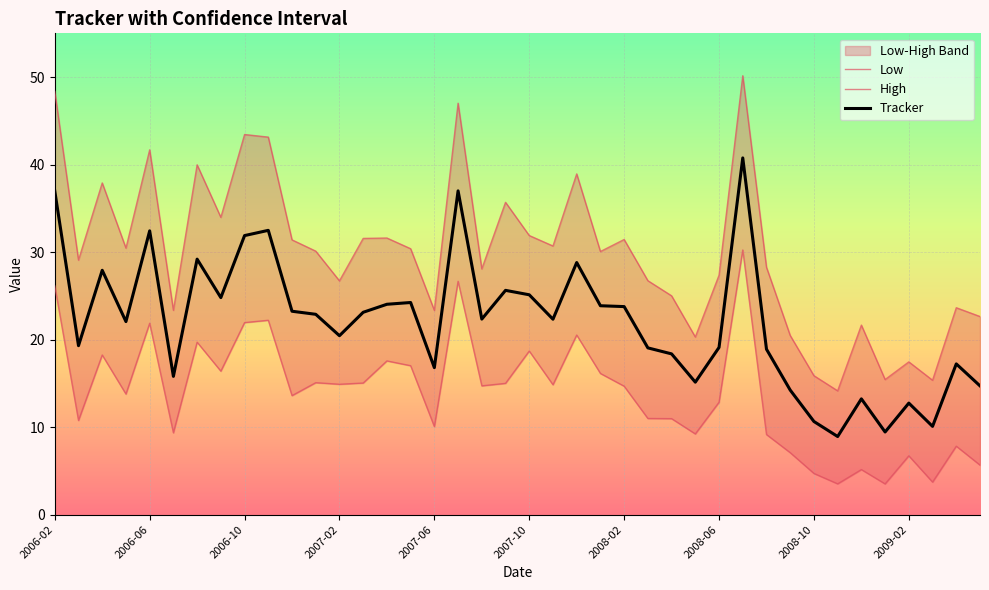

True or false: Low and High cross at least once.

False